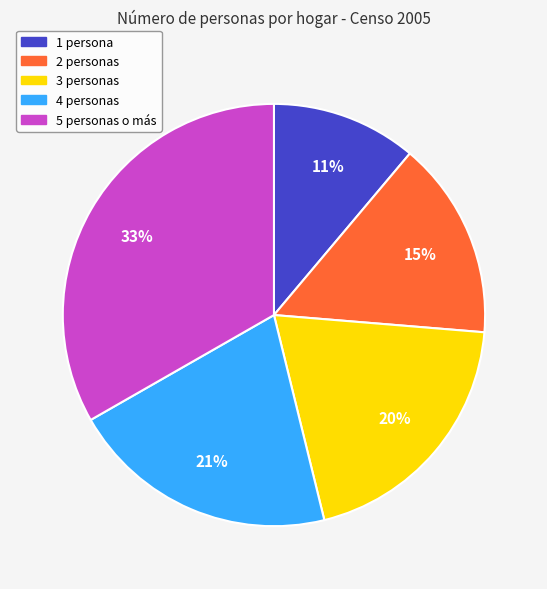

How many slices are in this pie chart?

5